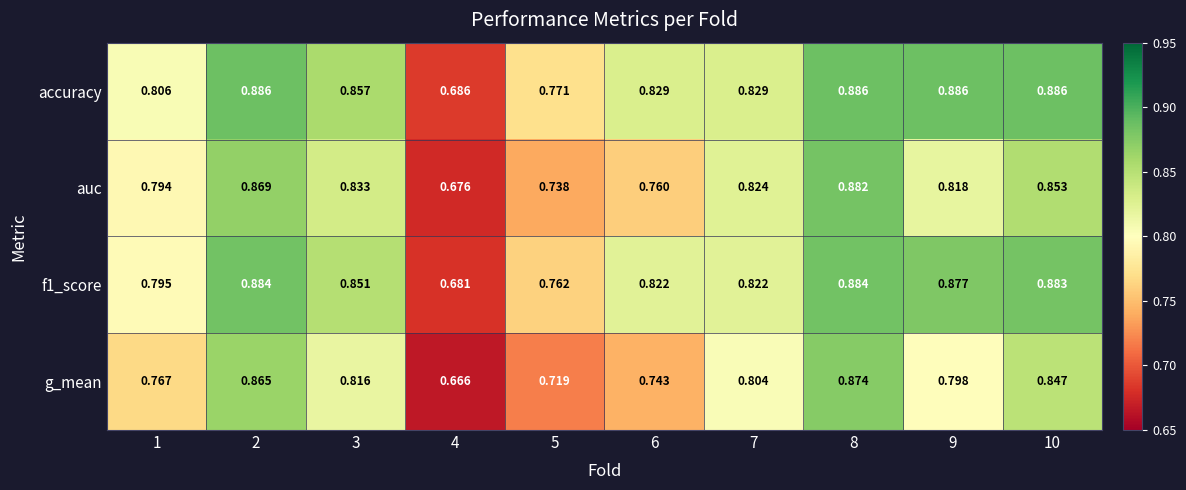

Which series has the largest total across all categories?

accuracy